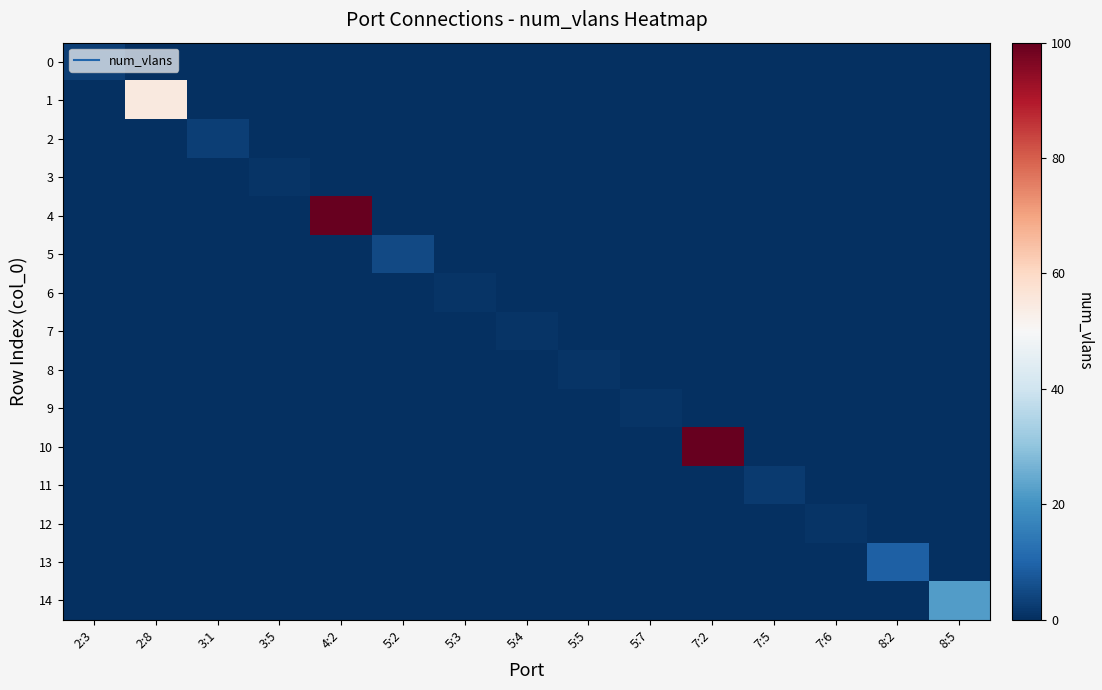

Reading right to left, what are all the values shown in this chart?

0: 8:5=0	8:2=0	7:6=0	7:5=0	7:2=0	5:7=0	5:5=0	5:4=0	5:3=0	5:2=0	4:2=0	3:5=0	3:1=0	2:8=0	2:3=3
1: 8:5=0	8:2=0	7:6=0	7:5=0	7:2=0	5:7=0	5:5=0	5:4=0	5:3=0	5:2=0	4:2=0	3:5=0	3:1=0	2:8=55	2:3=0
2: 8:5=0	8:2=0	7:6=0	7:5=0	7:2=0	5:7=0	5:5=0	5:4=0	5:3=0	5:2=0	4:2=0	3:5=0	3:1=3	2:8=0	2:3=0
3: 8:5=0	8:2=0	7:6=0	7:5=0	7:2=0	5:7=0	5:5=0	5:4=0	5:3=0	5:2=0	4:2=0	3:5=1	3:1=0	2:8=0	2:3=0
4: 8:5=0	8:2=0	7:6=0	7:5=0	7:2=0	5:7=0	5:5=0	5:4=0	5:3=0	5:2=0	4:2=100	3:5=0	3:1=0	2:8=0	2:3=0
5: 8:5=0	8:2=0	7:6=0	7:5=0	7:2=0	5:7=0	5:5=0	5:4=0	5:3=0	5:2=5	4:2=0	3:5=0	3:1=0	2:8=0	2:3=0
6: 8:5=0	8:2=0	7:6=0	7:5=0	7:2=0	5:7=0	5:5=0	5:4=0	5:3=1	5:2=0	4:2=0	3:5=0	3:1=0	2:8=0	2:3=0
7: 8:5=0	8:2=0	7:6=0	7:5=0	7:2=0	5:7=0	5:5=0	5:4=1	5:3=0	5:2=0	4:2=0	3:5=0	3:1=0	2:8=0	2:3=0
8: 8:5=0	8:2=0	7:6=0	7:5=0	7:2=0	5:7=0	5:5=1	5:4=0	5:3=0	5:2=0	4:2=0	3:5=0	3:1=0	2:8=0	2:3=0
9: 8:5=0	8:2=0	7:6=0	7:5=0	7:2=0	5:7=1	5:5=0	5:4=0	5:3=0	5:2=0	4:2=0	3:5=0	3:1=0	2:8=0	2:3=0
10: 8:5=0	8:2=0	7:6=0	7:5=0	7:2=100	5:7=0	5:5=0	5:4=0	5:3=0	5:2=0	4:2=0	3:5=0	3:1=0	2:8=0	2:3=0
11: 8:5=0	8:2=0	7:6=0	7:5=2	7:2=0	5:7=0	5:5=0	5:4=0	5:3=0	5:2=0	4:2=0	3:5=0	3:1=0	2:8=0	2:3=0
12: 8:5=0	8:2=0	7:6=1	7:5=0	7:2=0	5:7=0	5:5=0	5:4=0	5:3=0	5:2=0	4:2=0	3:5=0	3:1=0	2:8=0	2:3=0
13: 8:5=0	8:2=9	7:6=0	7:5=0	7:2=0	5:7=0	5:5=0	5:4=0	5:3=0	5:2=0	4:2=0	3:5=0	3:1=0	2:8=0	2:3=0
14: 8:5=22	8:2=0	7:6=0	7:5=0	7:2=0	5:7=0	5:5=0	5:4=0	5:3=0	5:2=0	4:2=0	3:5=0	3:1=0	2:8=0	2:3=0